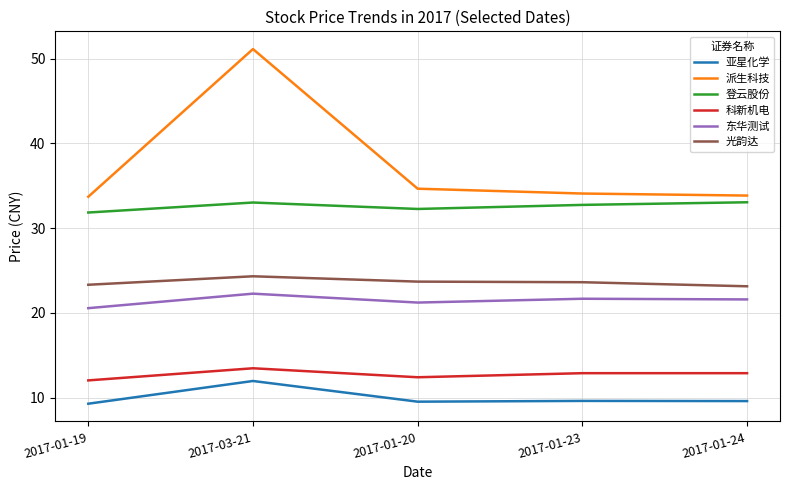

At which category is the sum across all series the highest?

2017-03-21